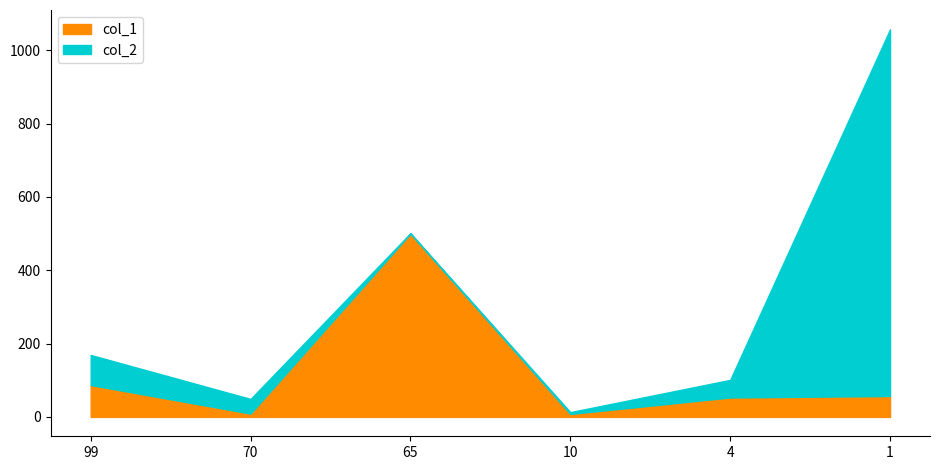

How many data points in col_1 are above 57?

2